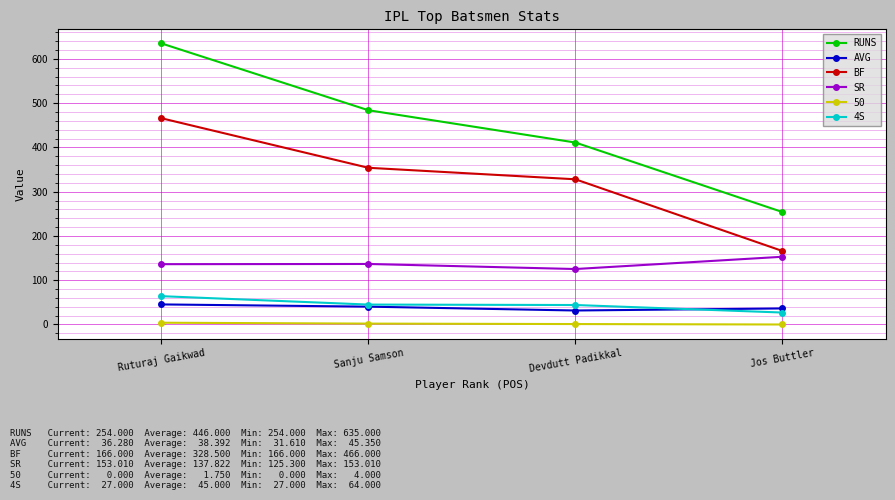

True or false: 4S has more than 2 interior local peaks.

False